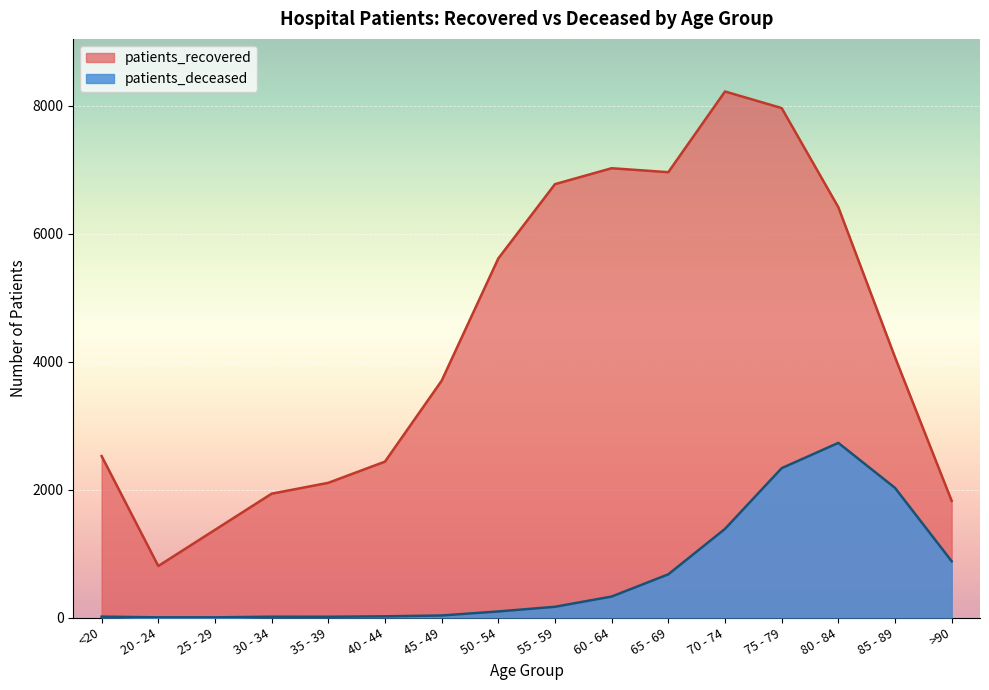

Between 45 - 49 and 65 - 69, which is larger?

65 - 69